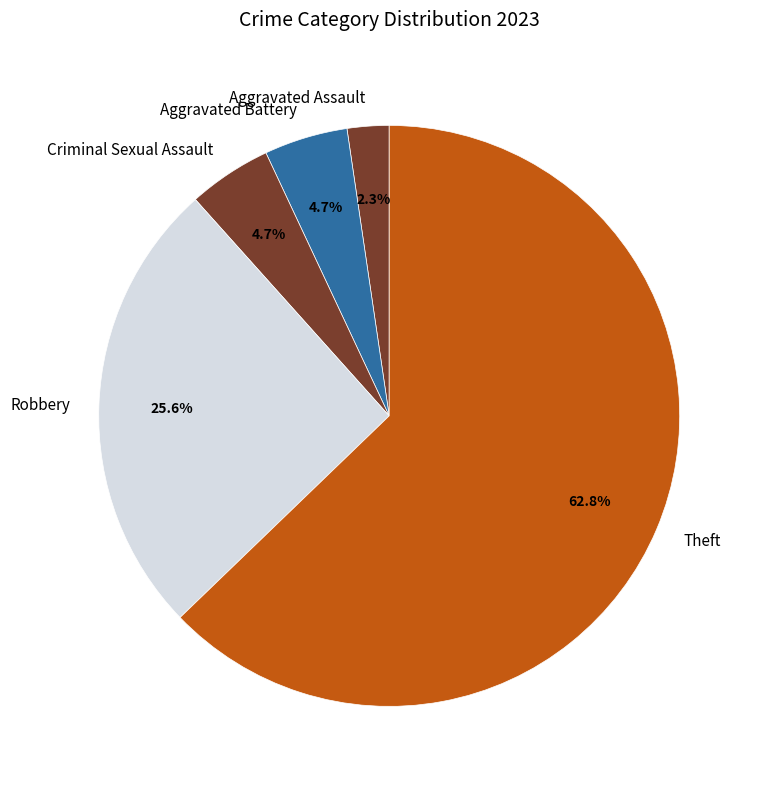

How many slices are in this pie chart?

5